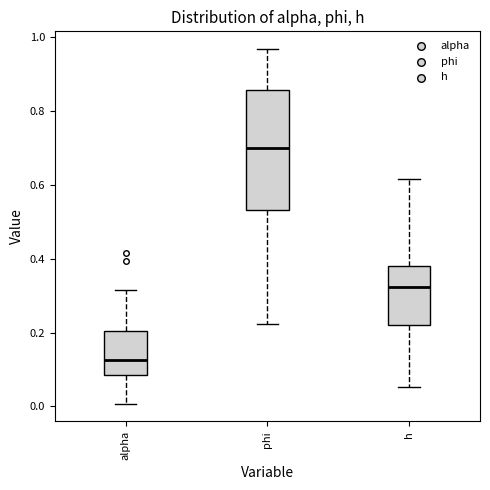

Where does the upper whisker of the box for alpha end on the y-axis? The values are not printed on the chart, so give them approximately, as read against the axis.

0.32